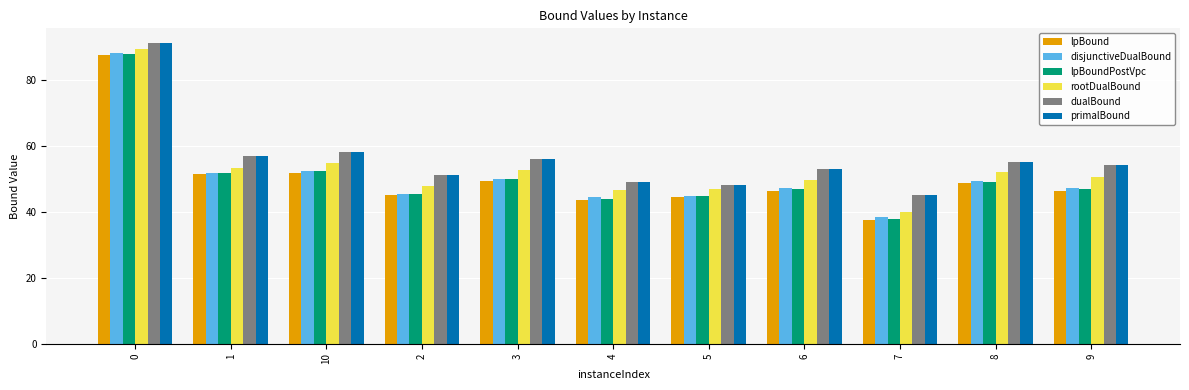

Which series has the largest range (max minus min)?

lpBound